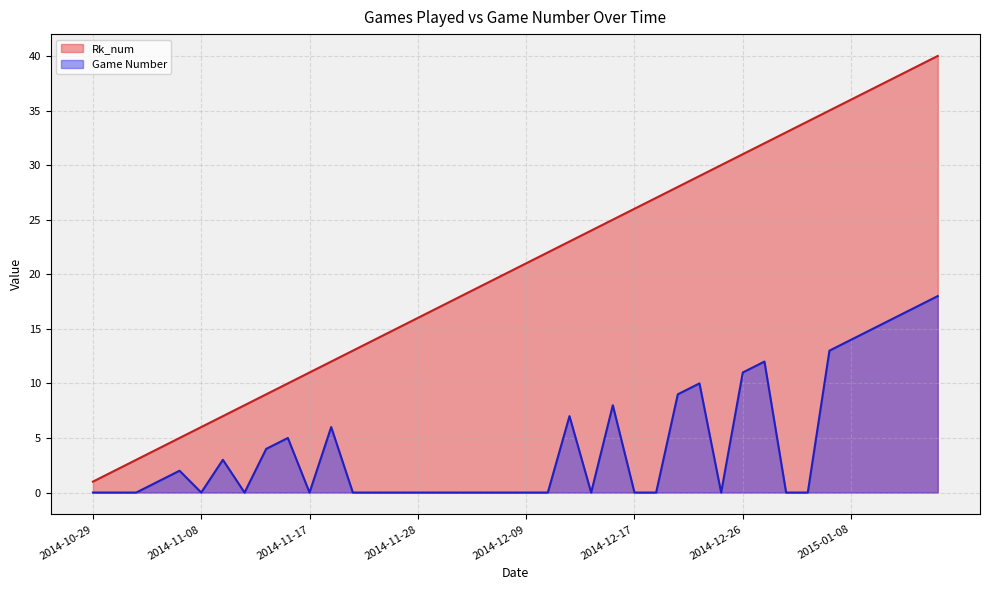

True or false: Game Number has a value of 0 at 2014-12-09.

True